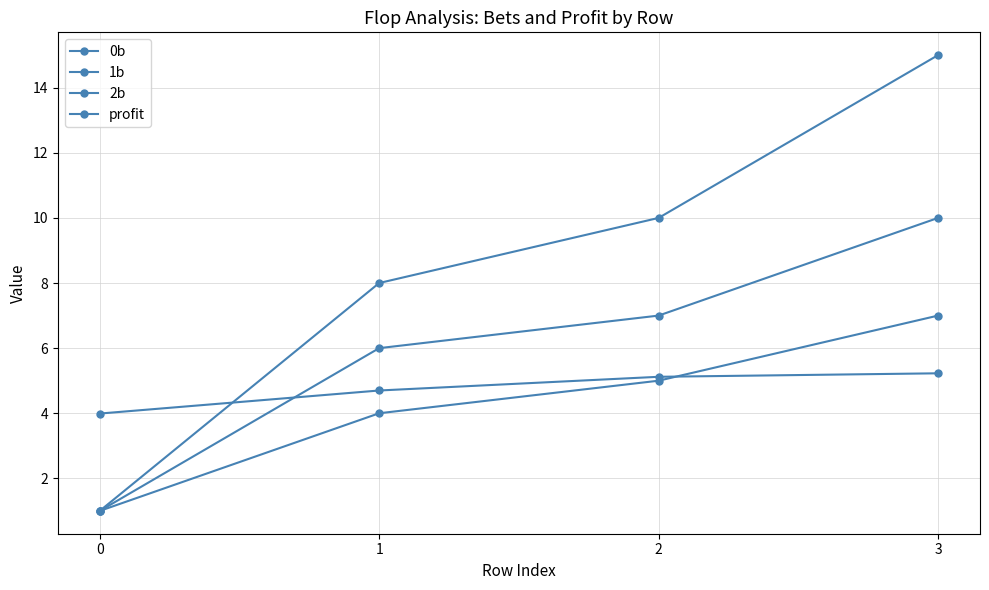

What is the total value across all series at 0?

7.0